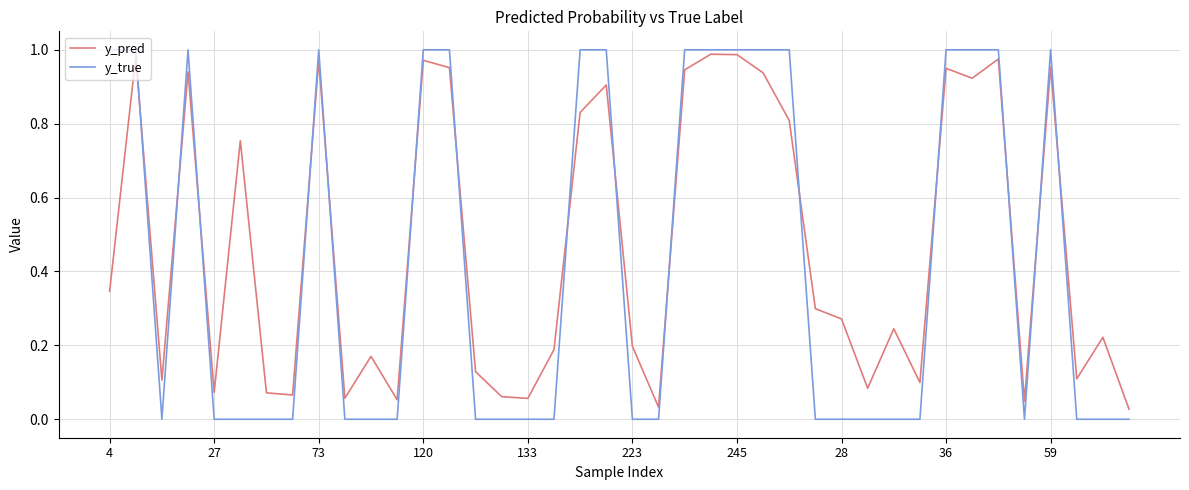

At how many categories does at least one series exceed 0?

40